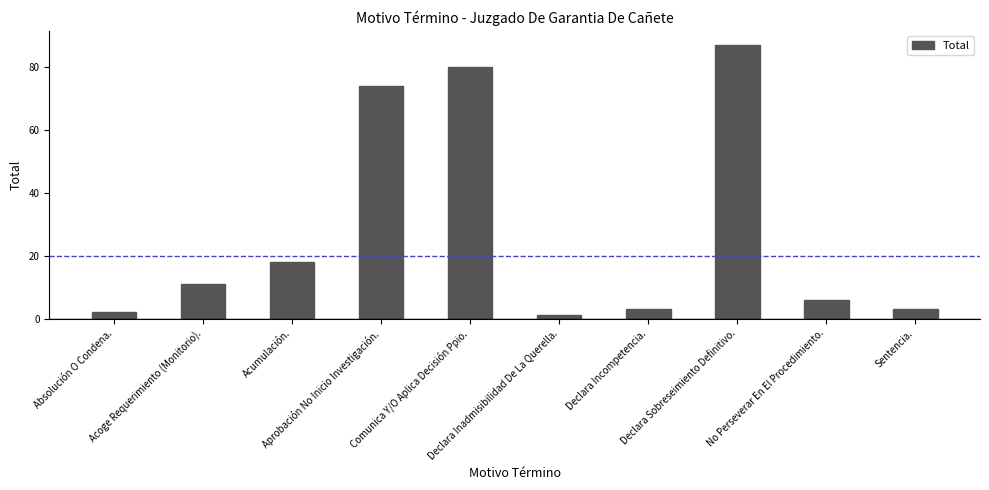

Reading left to right, transcribe all the data shown in this chart.

Absolución O Condena.=2	Acoge Requerimiento (Monitorio).=11	Acumulación.=18	Aprobación No Inicio Investigación.=74	Comunica Y/O Aplica Decisión Ppio.=80	Declara Inadmisibilidad De La Querella.=1	Declara Incompetencia.=3	Declara Sobreseimiento Definitivo.=87	No Perseverar En El Procedimiento.=6	Sentencia.=3